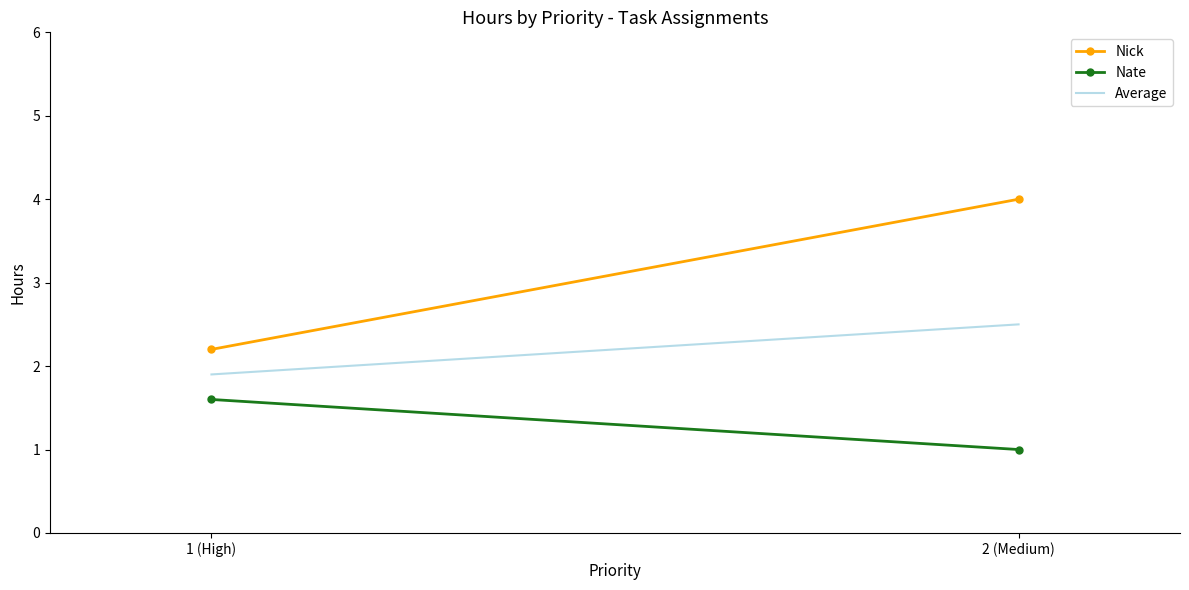

Read the Nick value at 1 (High).

2.2